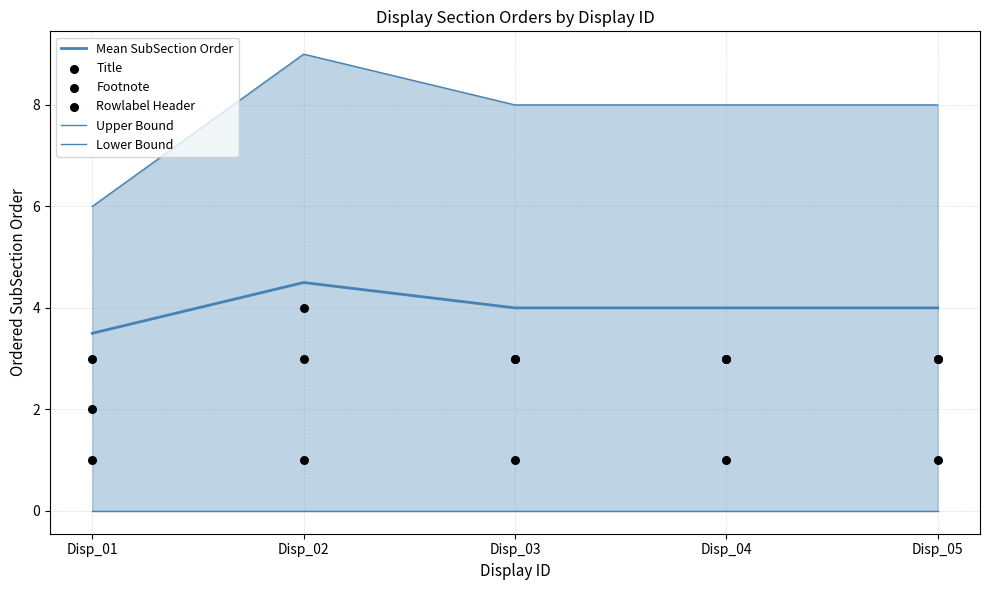

Which series has the largest total across all categories?

Upper Bound